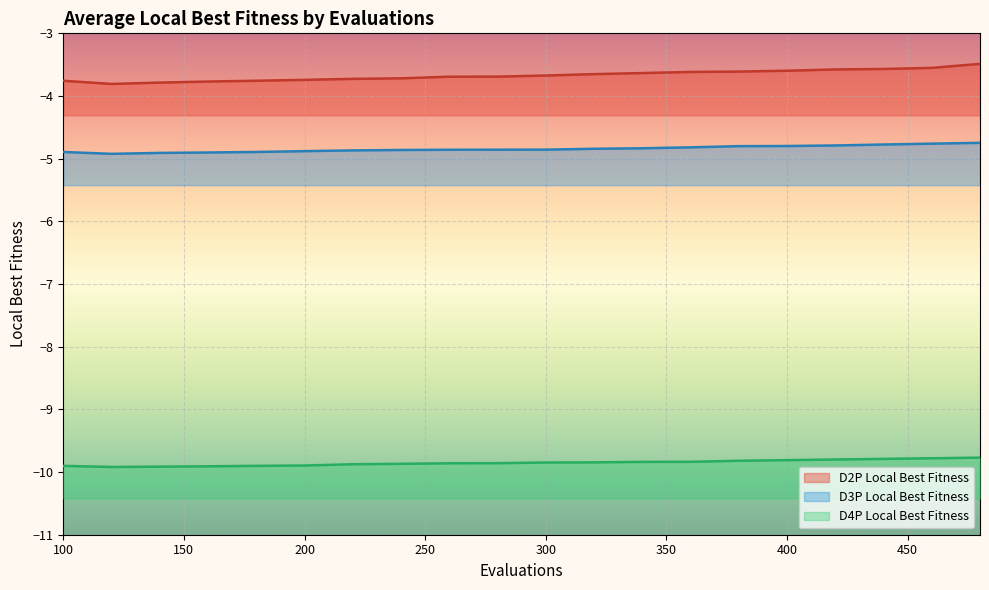

Rank the series at 440 from lowest to highest value.

D4P Local Best Fitness, D3P Local Best Fitness, D2P Local Best Fitness